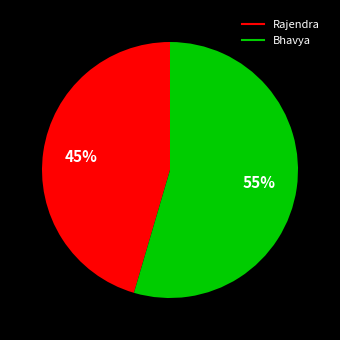

Which has a higher value, Rajendra or Bhavya?

Bhavya